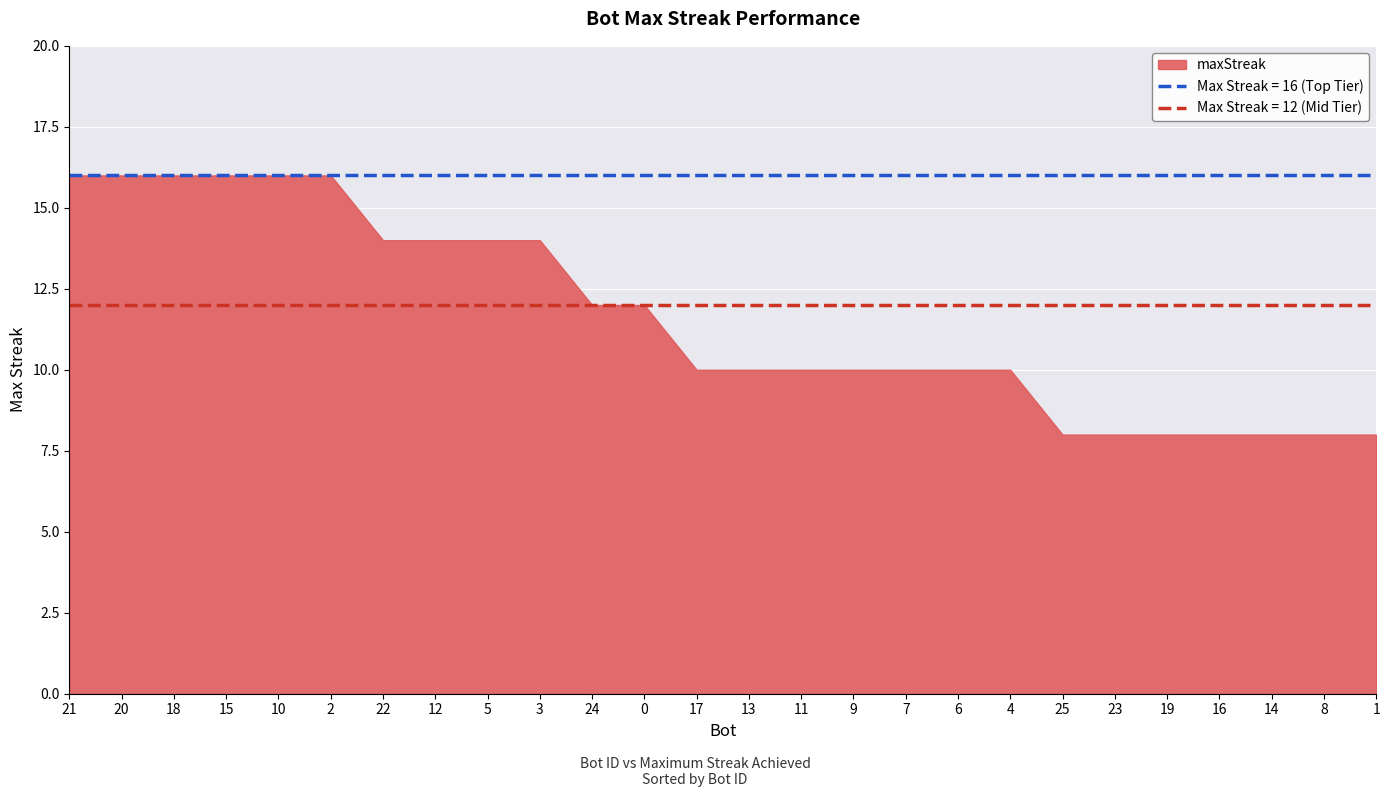

How many categories are shown in the chart?

26